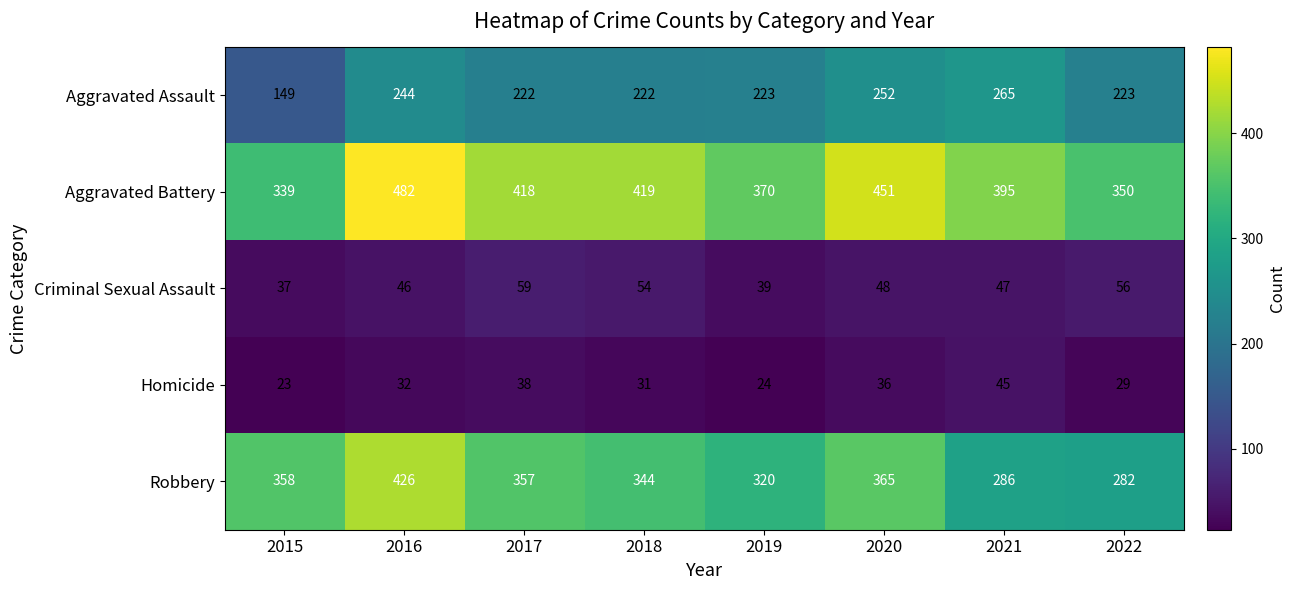

Is it true that Aggravated Battery equals 590 at 2018?

False